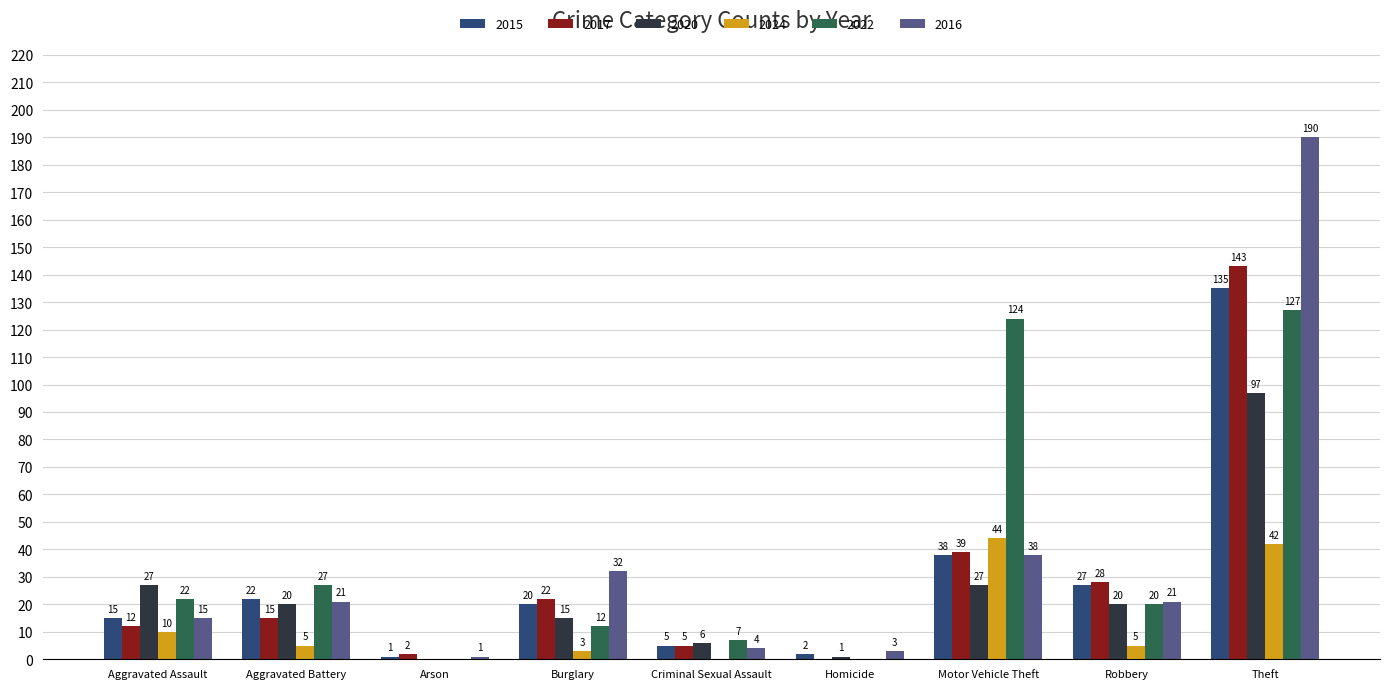

Is it true that 2024 equals 19 at Motor Vehicle Theft?

False